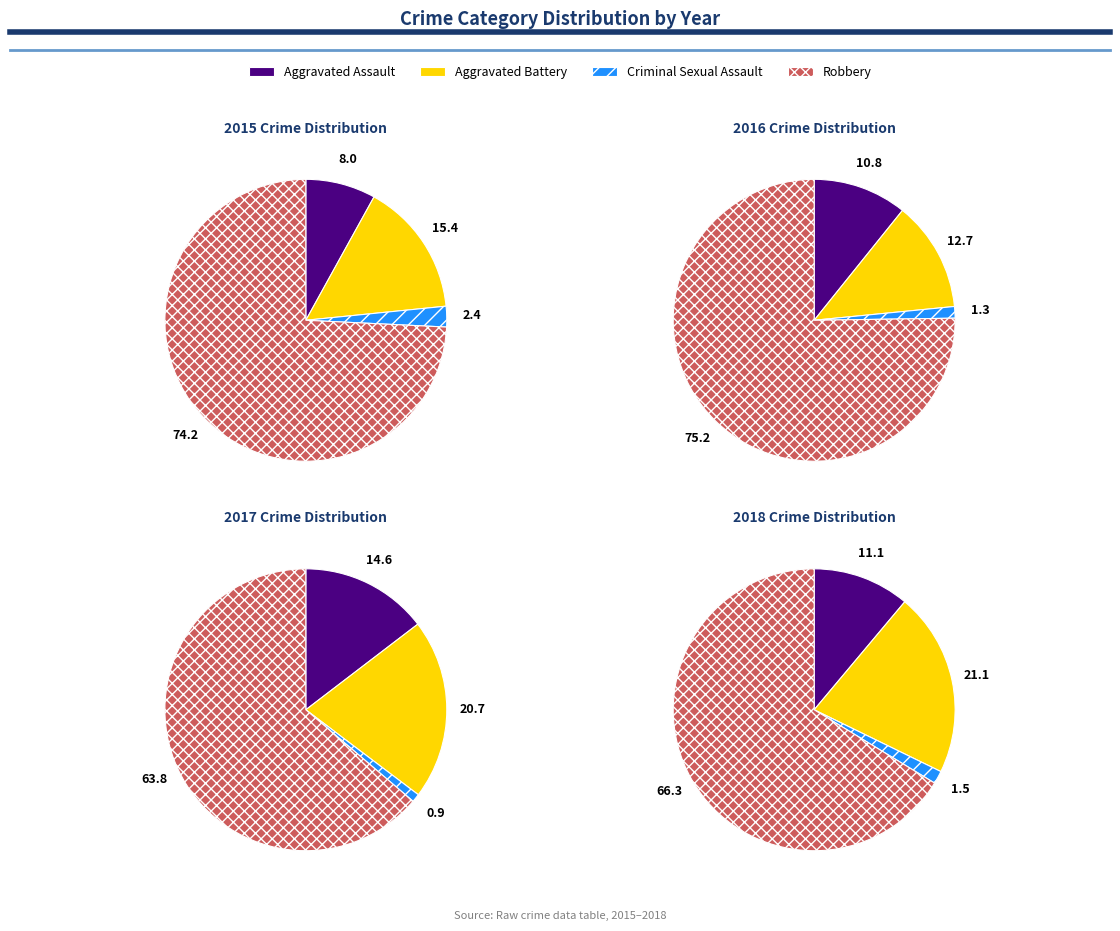

How many segments does this pie chart have?

4